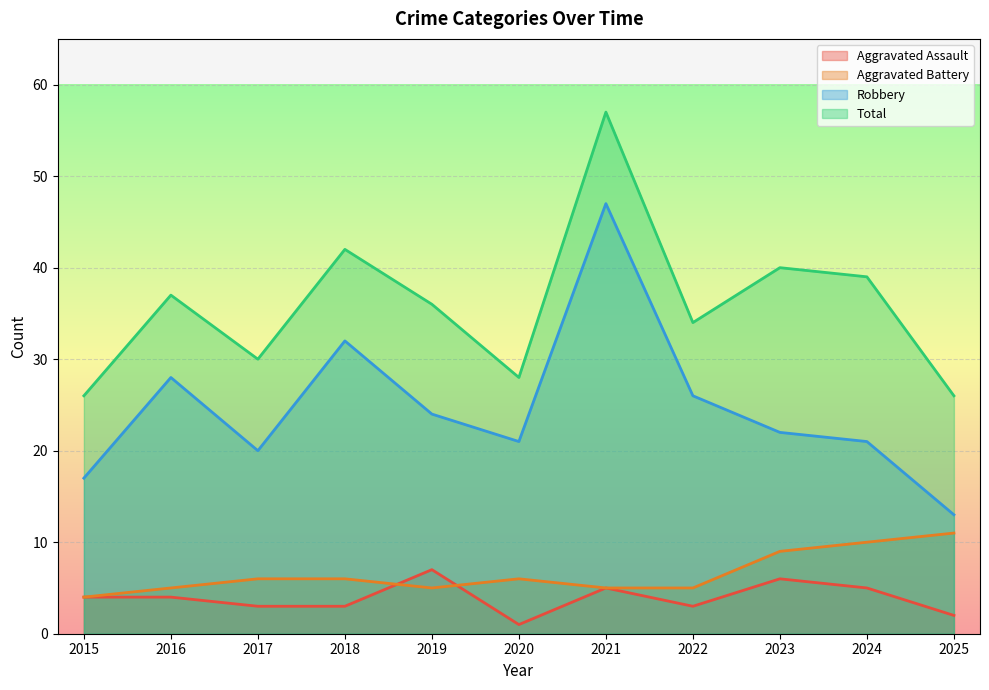

Which series has the largest total across all categories?

Total